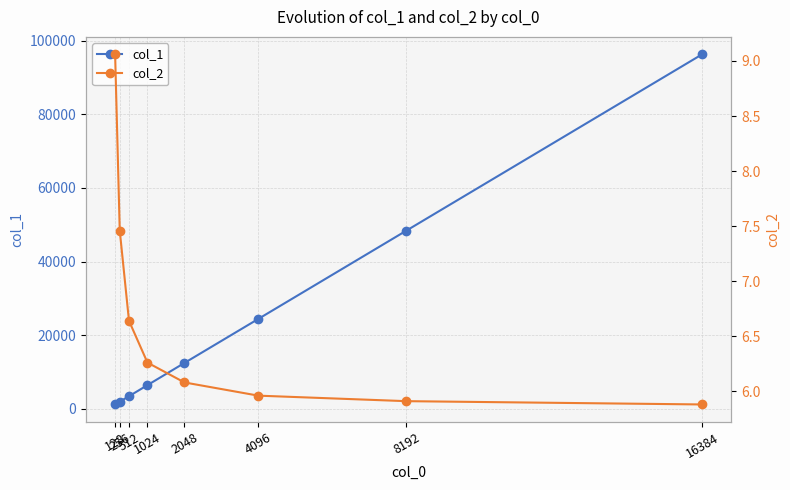

What is the difference between the maximum and minimum values in the col_2 series?

3.2